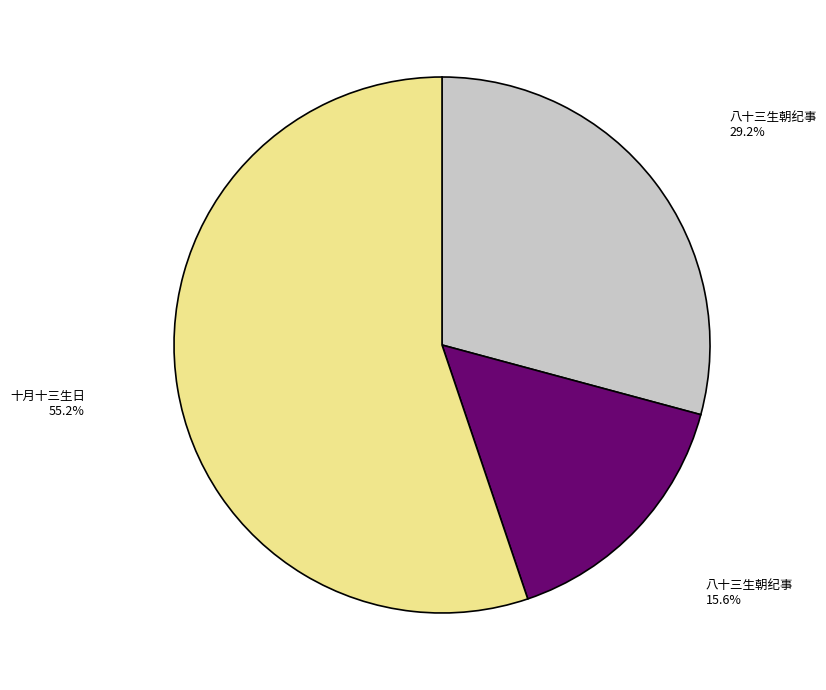

Is there any slice that represents more than half of the pie?

Yes